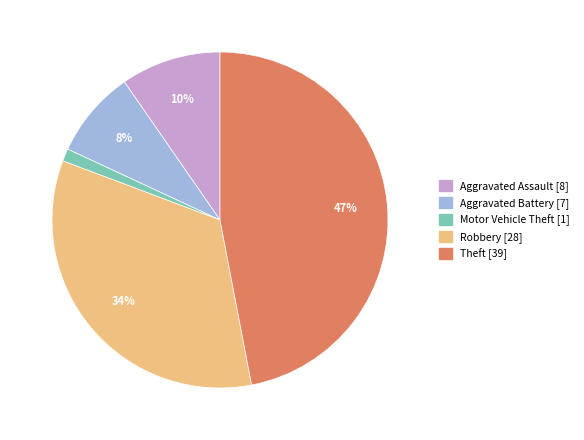

True or false: Aggravated Assault accounts for 10% of the total.

True